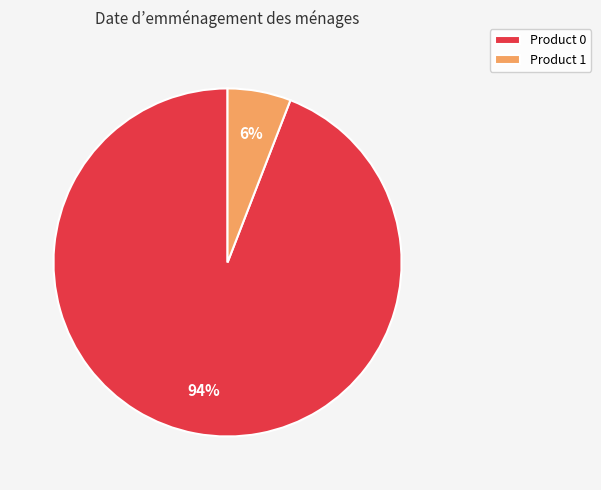

To the nearest percent, what portion does Product 1 represent?

6%